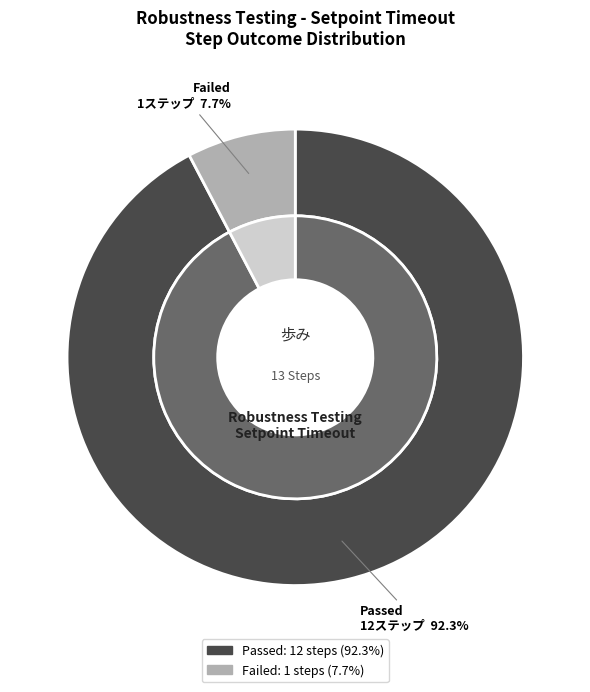

To the nearest percent, what is the difference between the Passed and Failed slice percentages?

85%